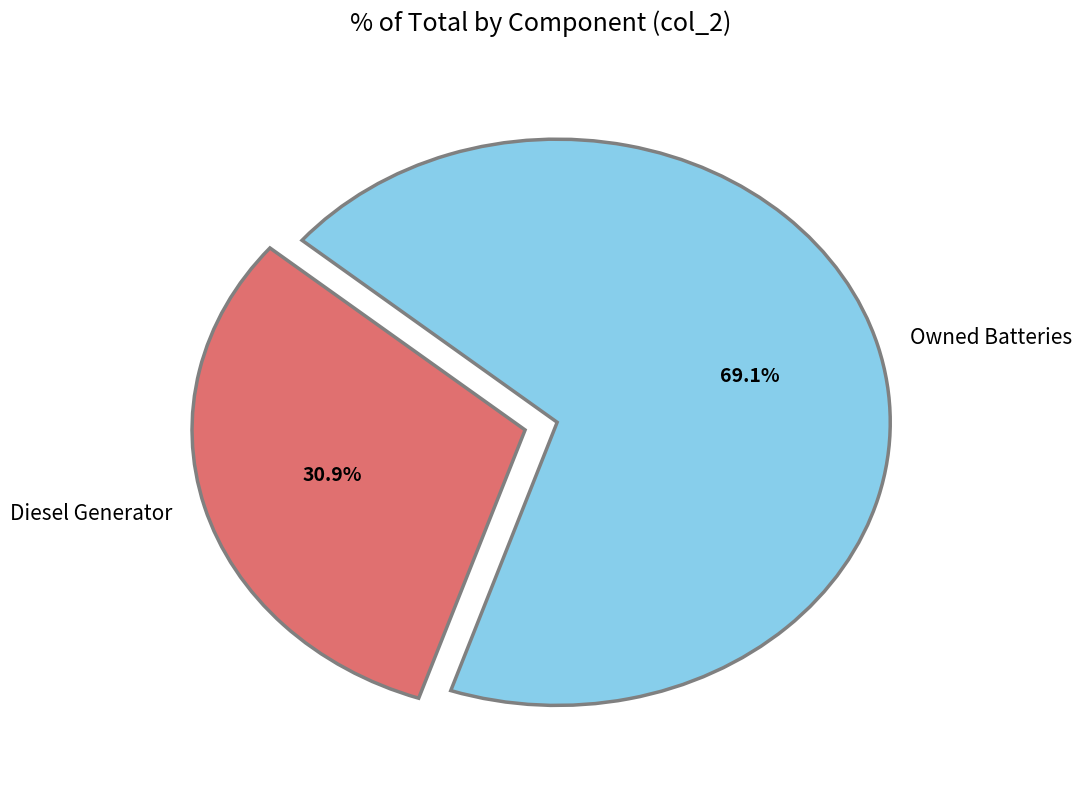

To the nearest percent, what is the difference between the largest and smallest slice percentages?

38%